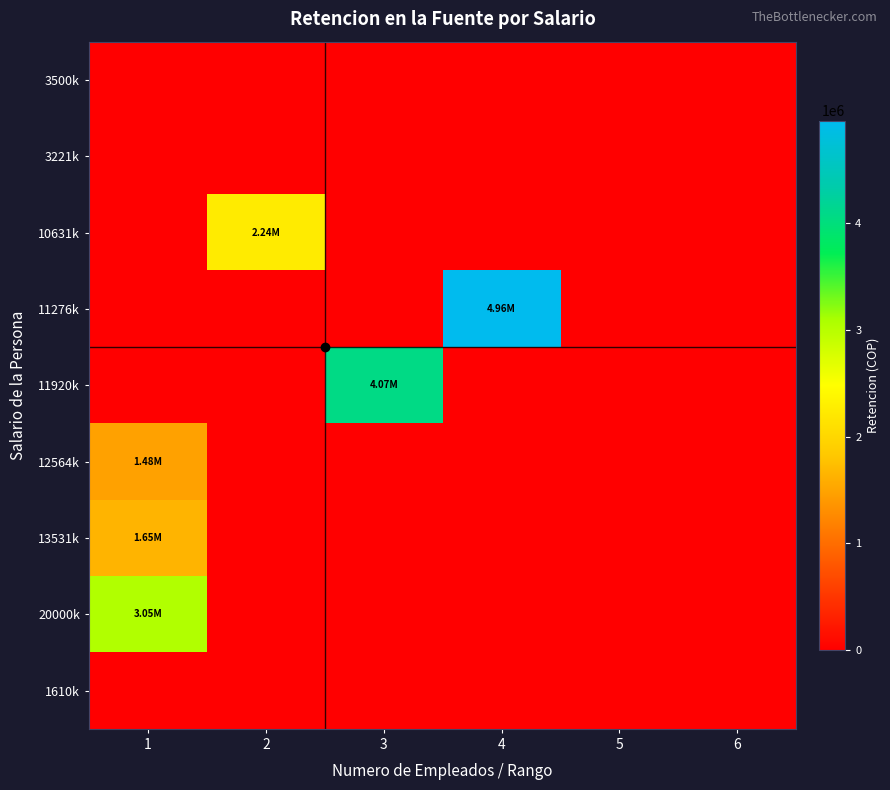

Reading left to right, transcribe all the data shown in this chart.

3500k: 1=0.0	2=0.0	3=0.0	4=0.0	5=0.0	6=0.0
3221k: 1=0.0	2=0.0	3=0.0	4=0.0	5=0.0	6=0.0
10631k: 1=0.0	2=2244677.7	3=0.0	4=0.0	5=0.0	6=0.0
11276k: 1=0.0	2=0.0	3=0.0	4=4961870.2	5=0.0	6=0.0
11920k: 1=0.0	2=0.0	3=4074164.9	4=0.0	5=0.0	6=0.0
12564k: 1=1475101.2	2=0.0	3=0.0	4=0.0	5=0.0	6=0.0
13531k: 1=1652497.1	2=0.0	3=0.0	4=0.0	5=0.0	6=0.0
20000k: 1=3046705.8	2=0.0	3=0.0	4=0.0	5=0.0	6=0.0
1610k: 1=0.0	2=0.0	3=0.0	4=0.0	5=0.0	6=0.0